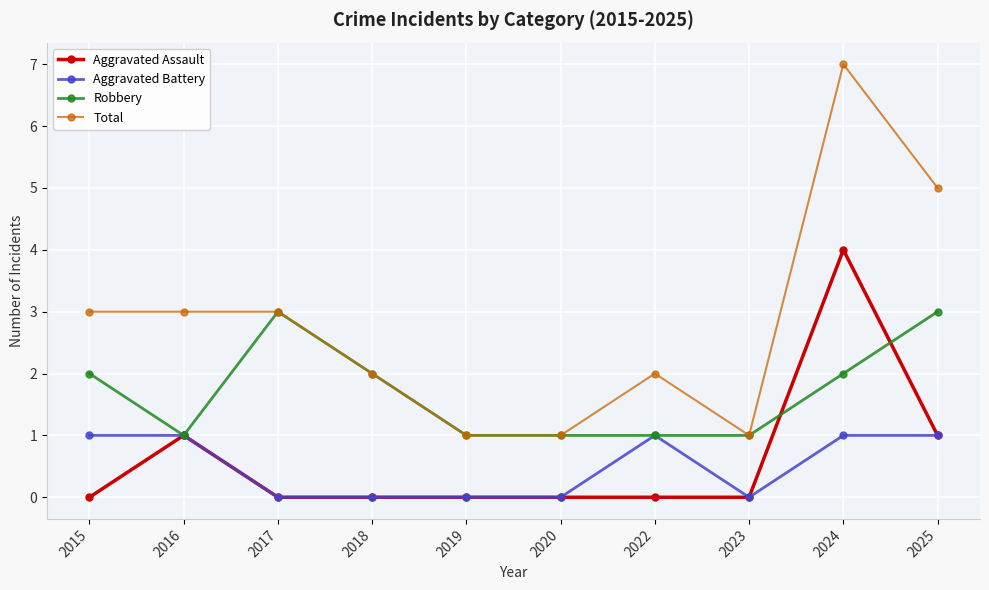

Reading right to left, extract all data points from this chart.

Aggravated Assault: 2025=1	2024=4	2023=0	2022=0	2020=0	2019=0	2018=0	2017=0	2016=1	2015=0
Aggravated Battery: 2025=1	2024=1	2023=0	2022=1	2020=0	2019=0	2018=0	2017=0	2016=1	2015=1
Robbery: 2025=3	2024=2	2023=1	2022=1	2020=1	2019=1	2018=2	2017=3	2016=1	2015=2
Total: 2025=5	2024=7	2023=1	2022=2	2020=1	2019=1	2018=2	2017=3	2016=3	2015=3